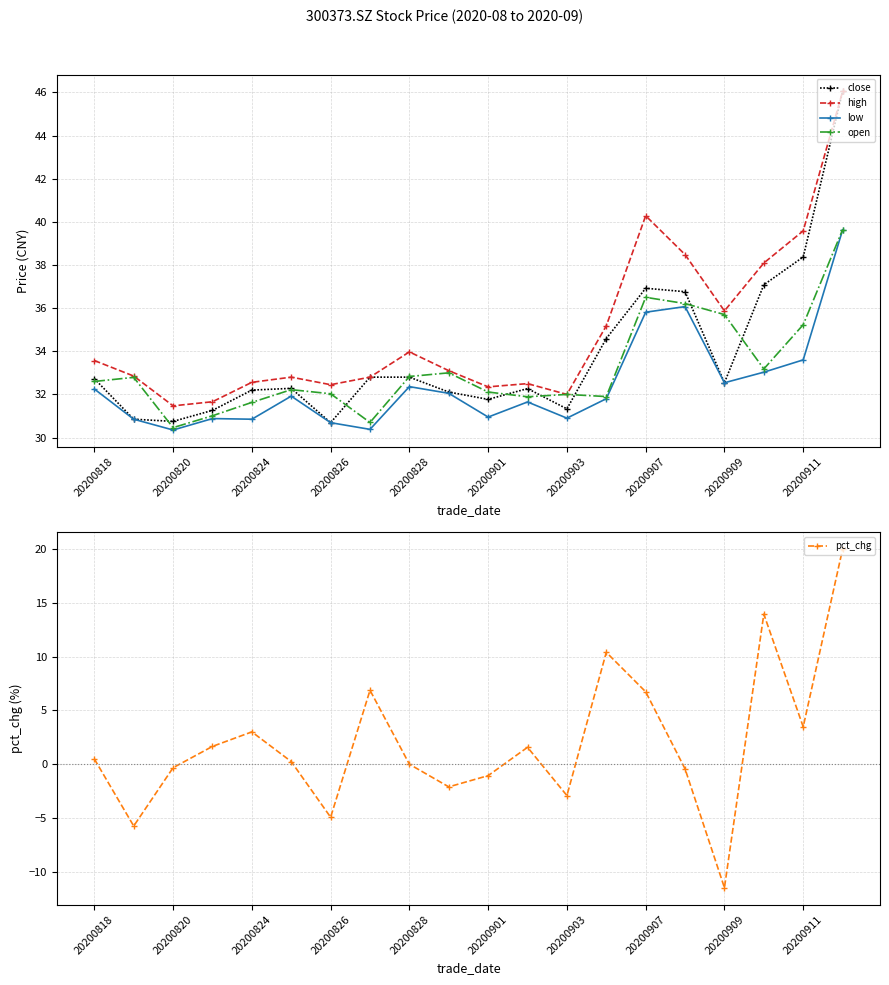

How many series are shown in this chart?

5